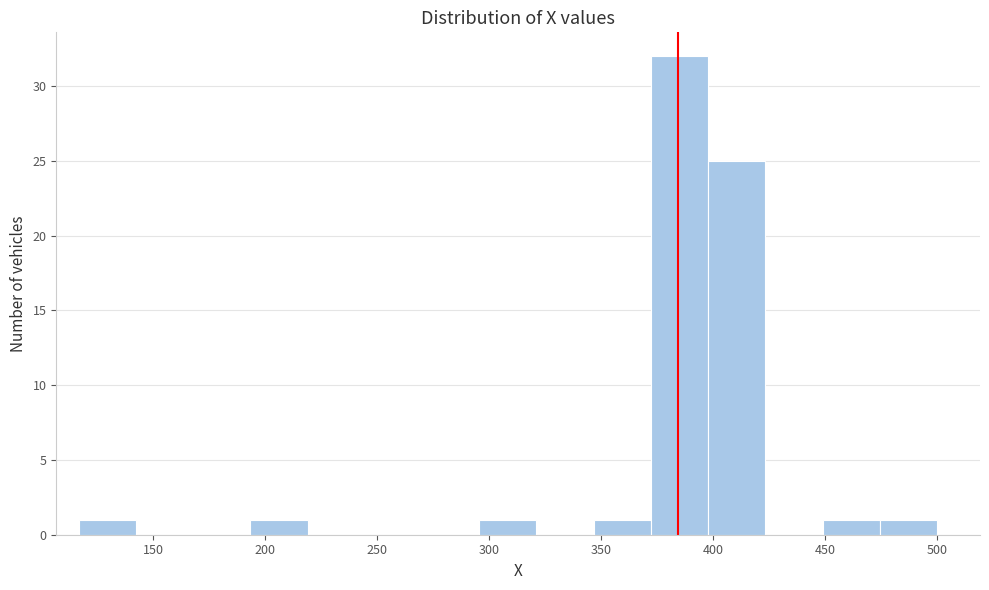

What is the height of the bar covering 195 to 220 on the x-axis? Neither the bar edges nor the heights are printed on the chart, so give them approximately, as read against the axes.

1